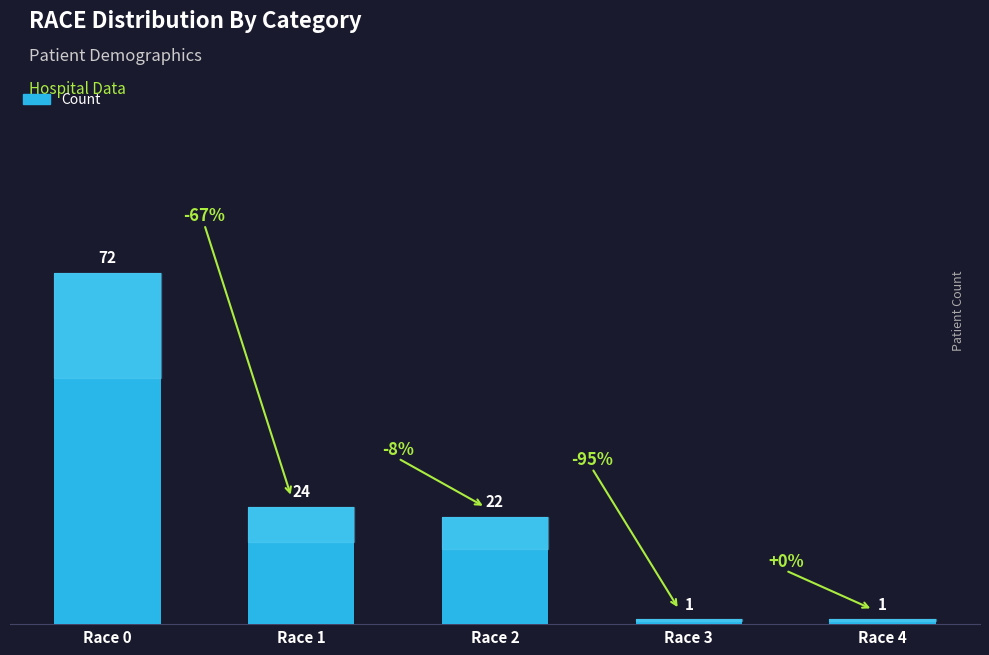

How many distinct data groups are displayed?

1